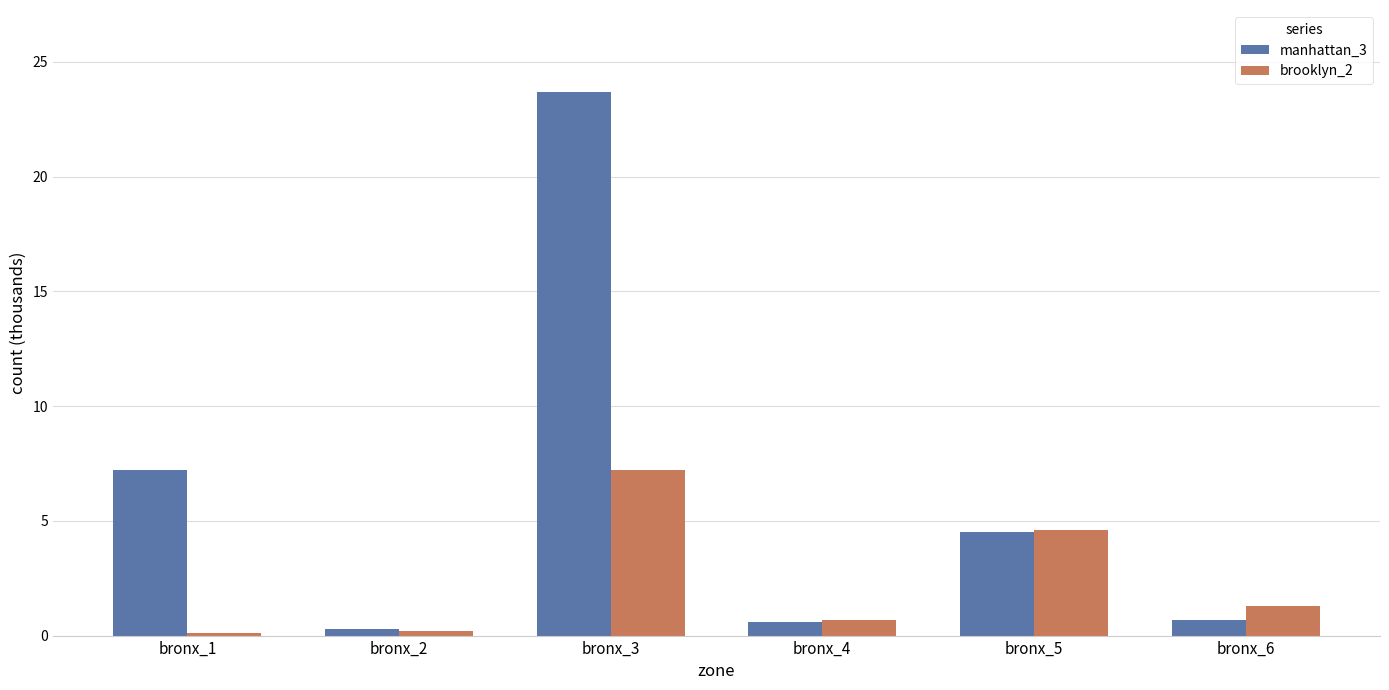

Rank the series by their maximum value, from highest to lowest.

manhattan_3, brooklyn_2